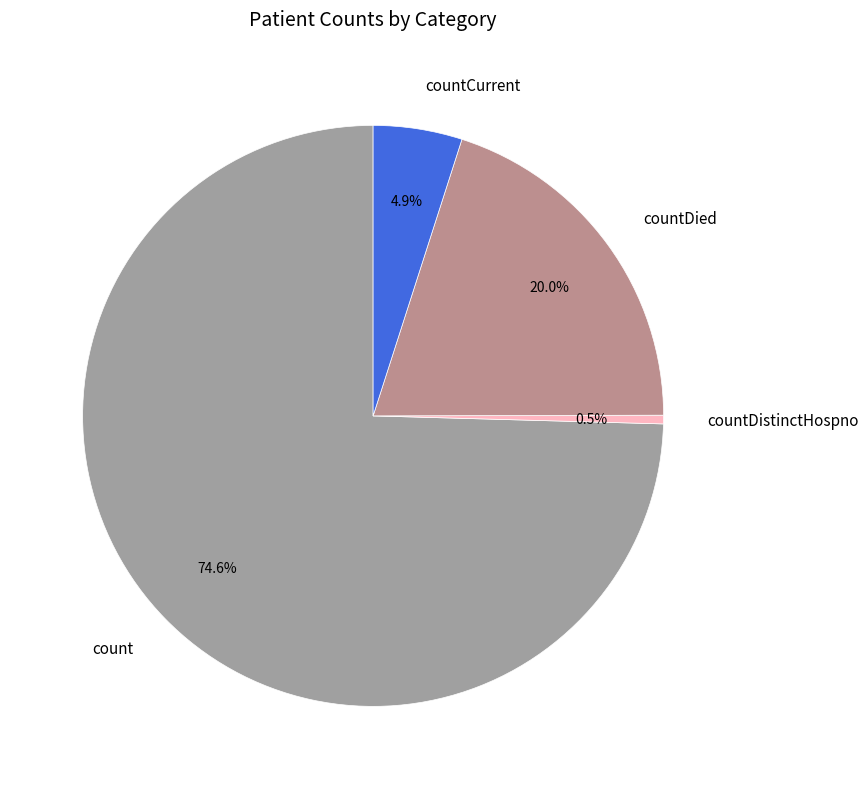

To the nearest percent, what percentage of the pie is countDied?

20%